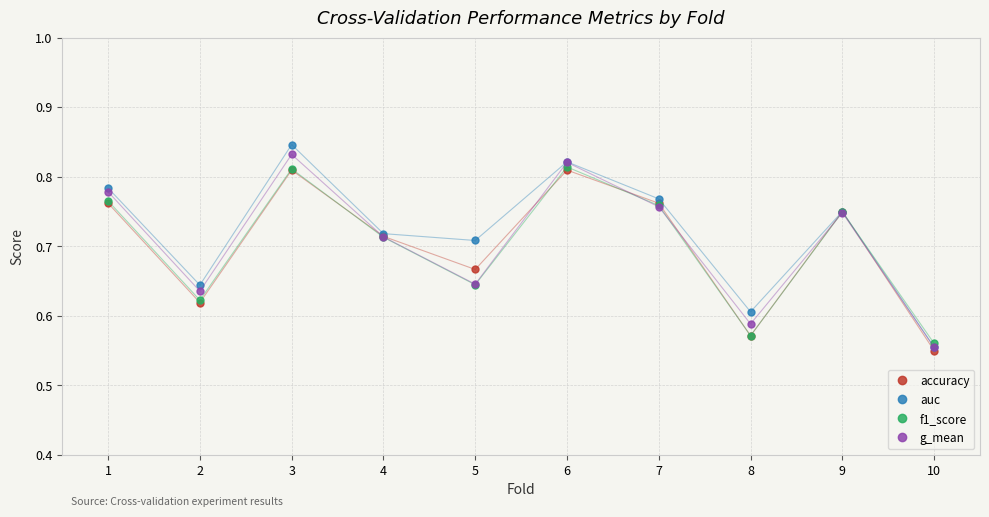

What is the sum of all auc values?

7.2